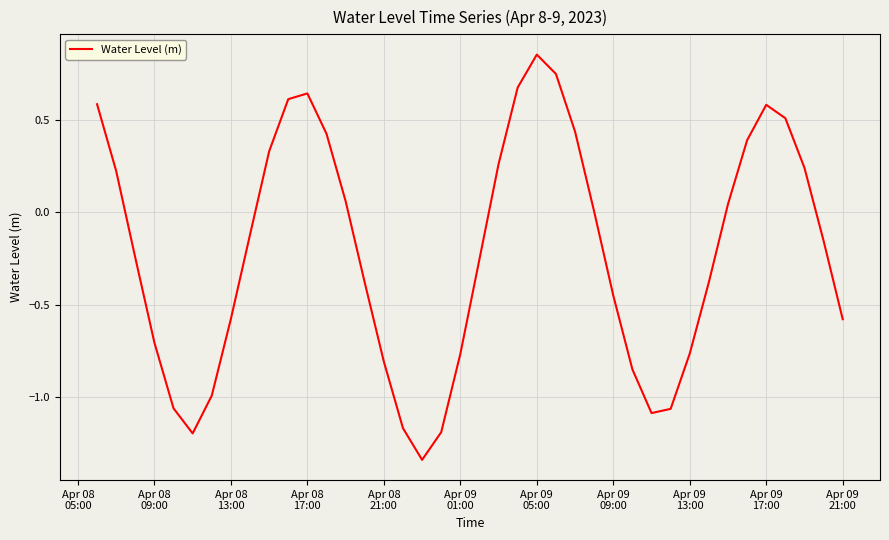

Where does the data first go above 0?

Apr 08
05:00